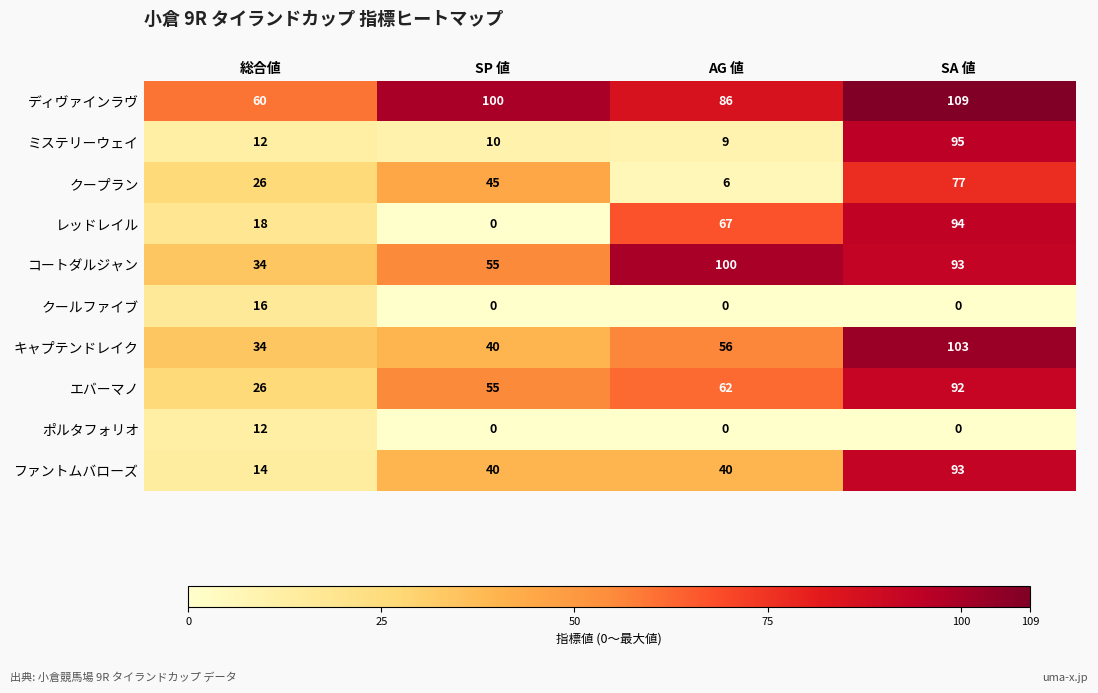

How many ファントムバローズ values are between 40 and 93?

3